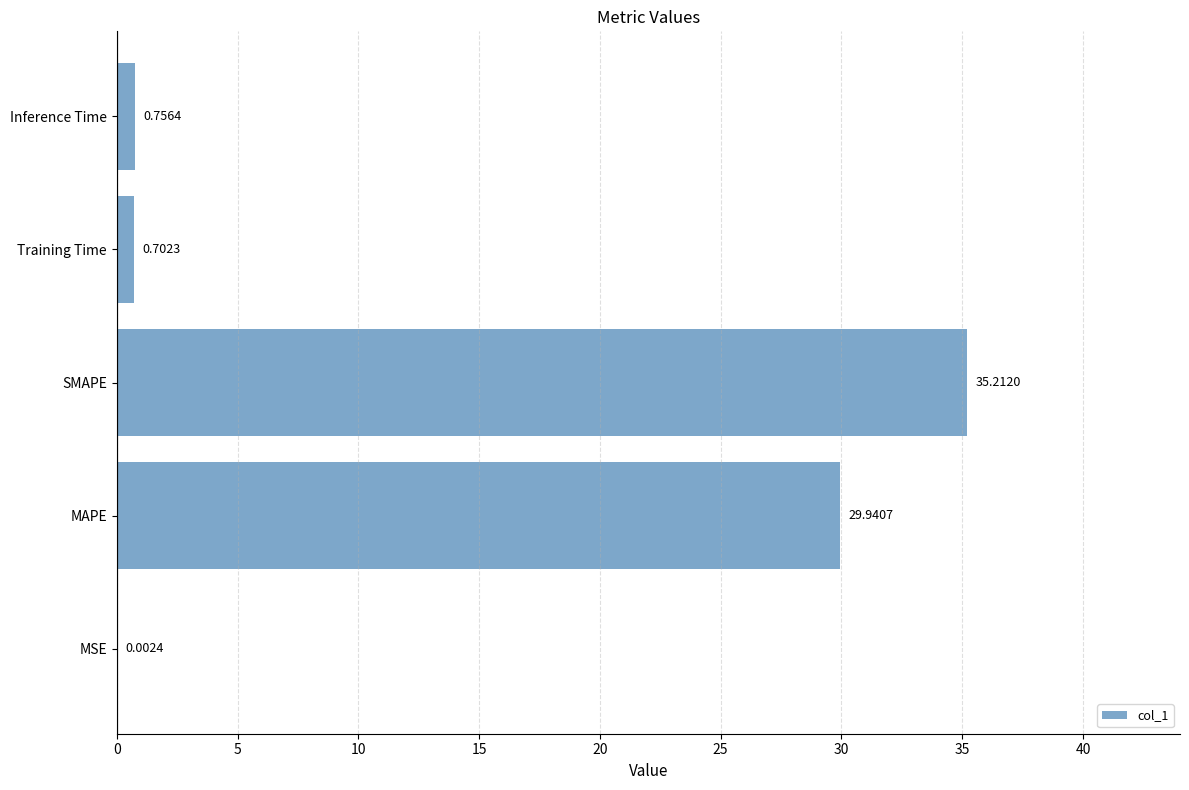

What is the greatest value displayed?

35.2